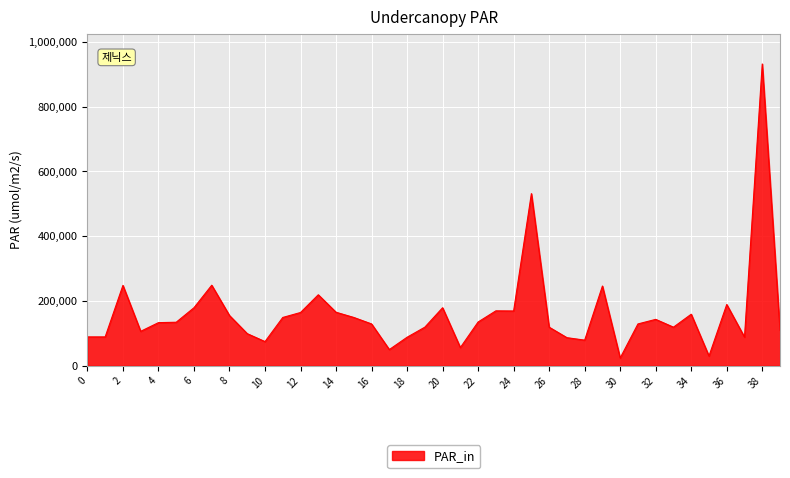

What is the maximum value shown in the chart?

931500